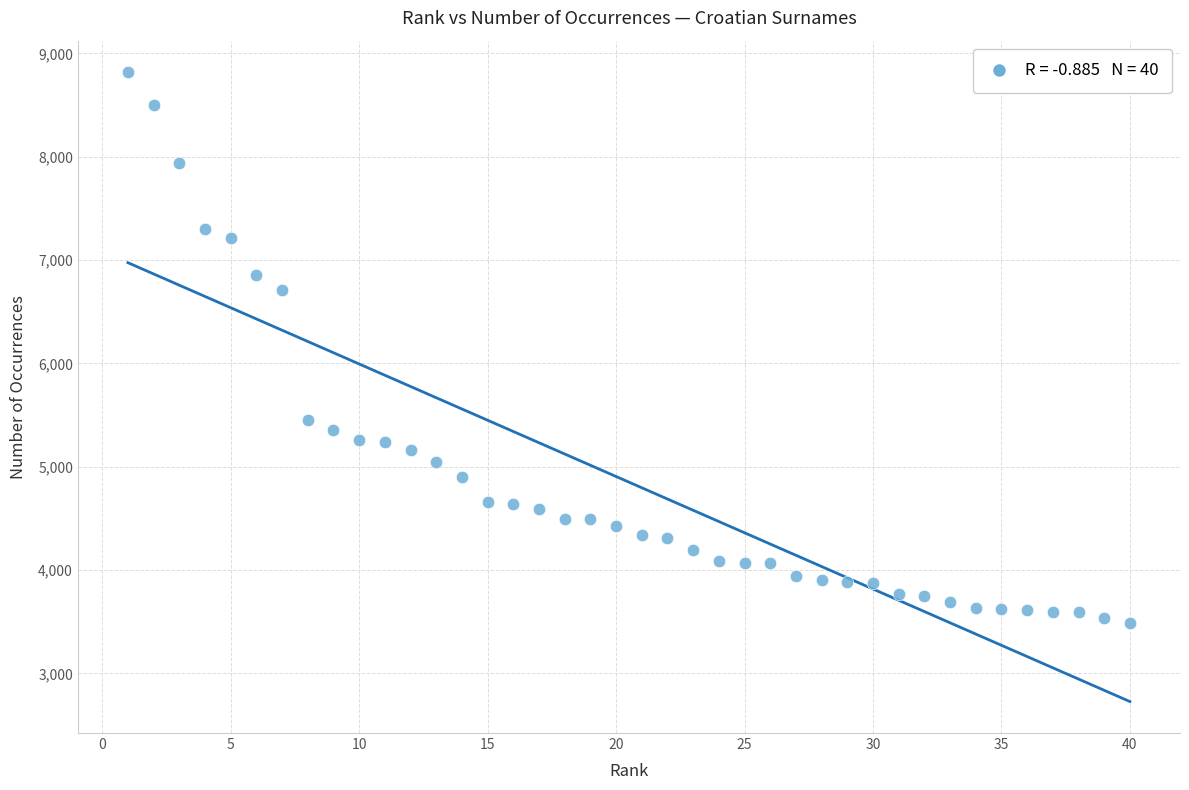

What is the range of Y values (max minus min)?

5333